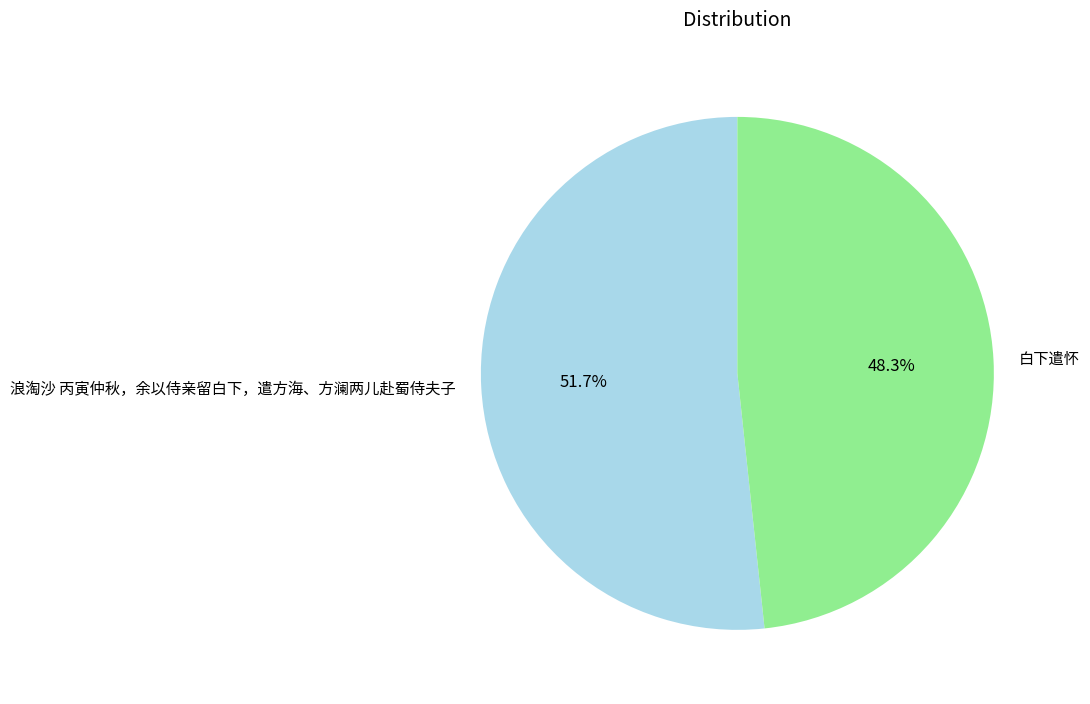

Does any single category account for the majority?

Yes